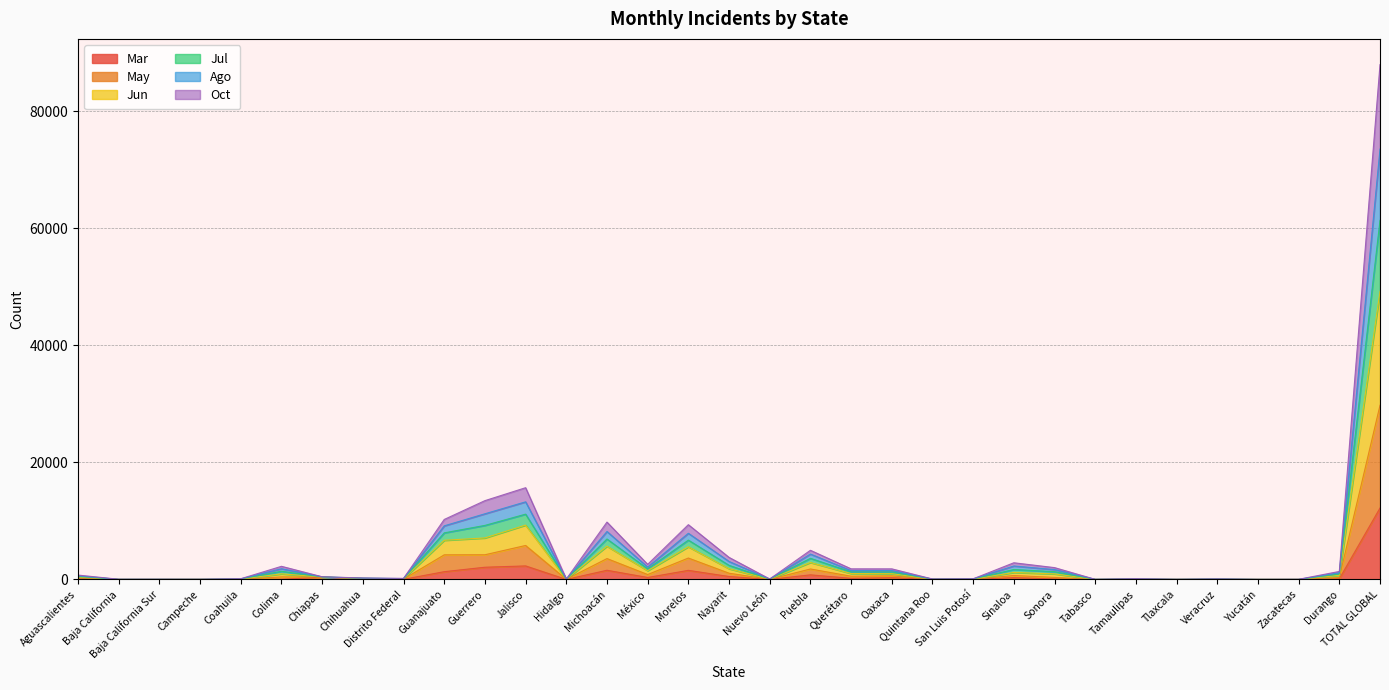

What is the spread (max minus min) of values at Quintana Roo?

71